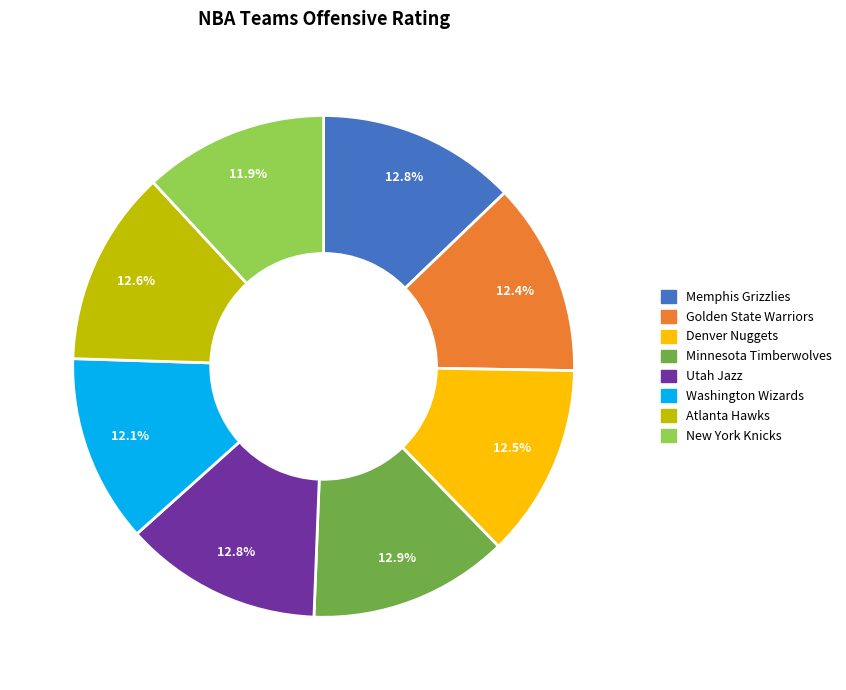

What percentage is the New York Knicks slice, to the nearest percent?

12%